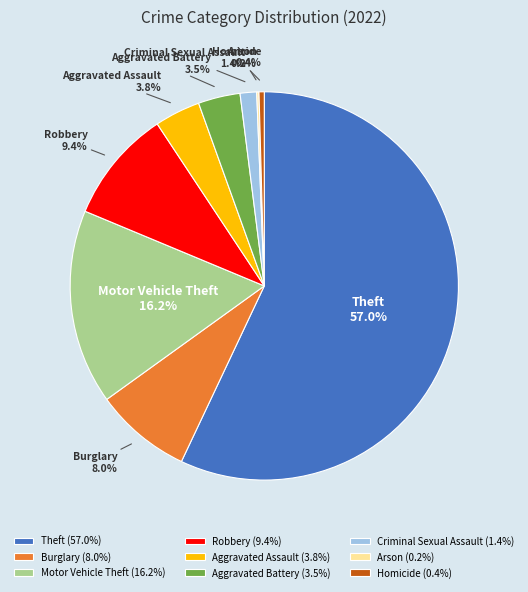

Approximately how many times larger is the value at Robbery compared to Burglary?

1.2